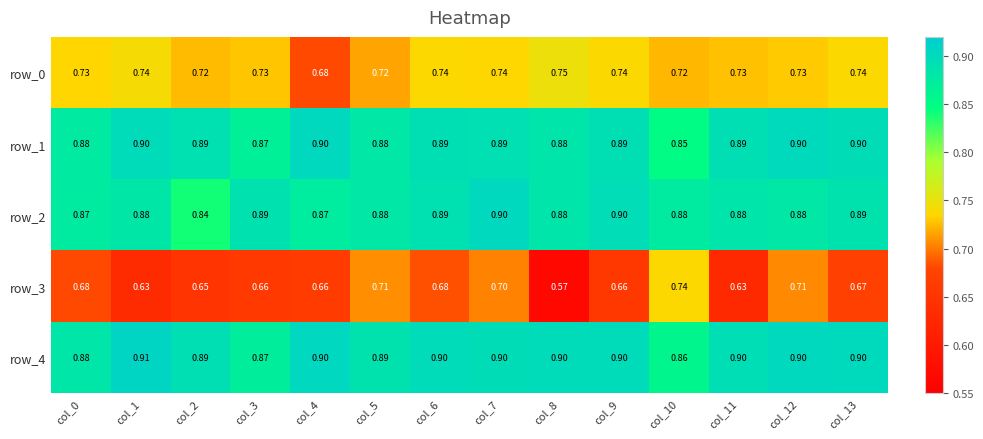

Where is row_0 nearest to the value 0?

col_4